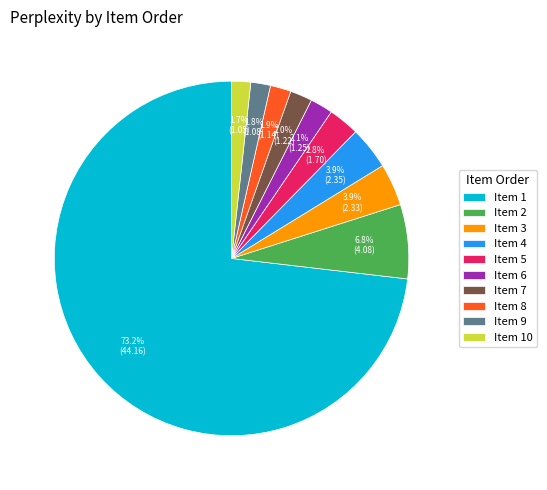

Between Item 9 and Item 2, which is larger?

Item 2